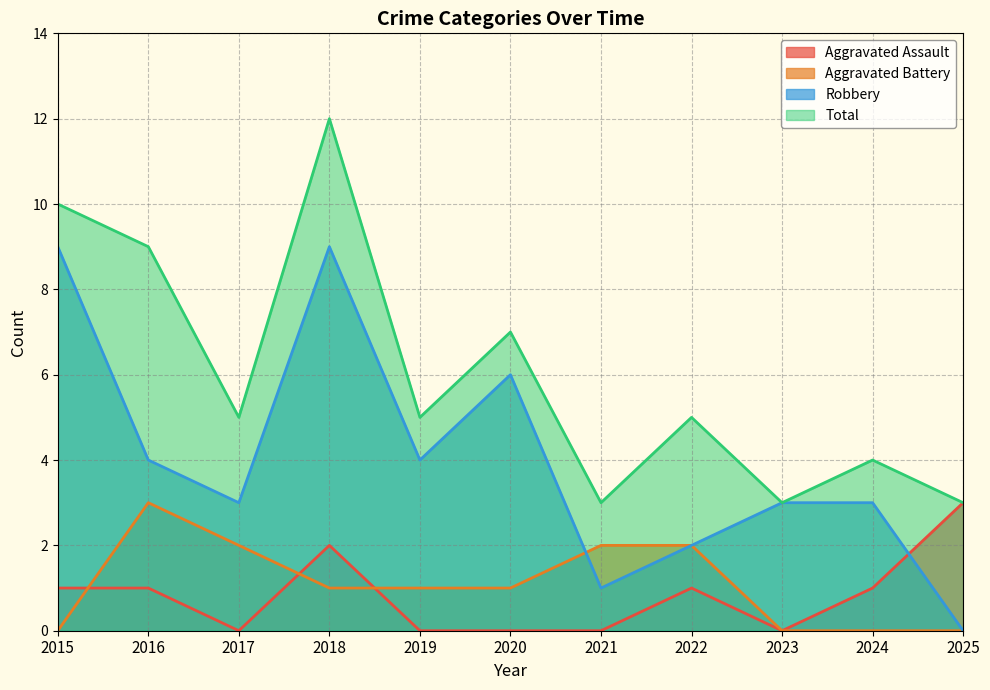

What is the value of the Aggravated Battery point at the 3rd from the left?

2